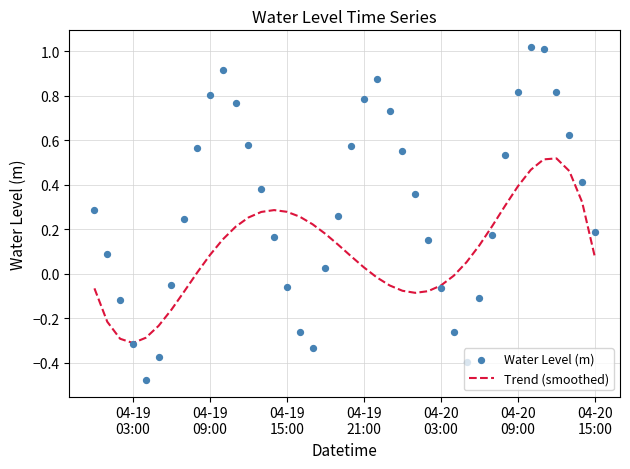

Which series has the largest total across all categories?

Water Level (m)